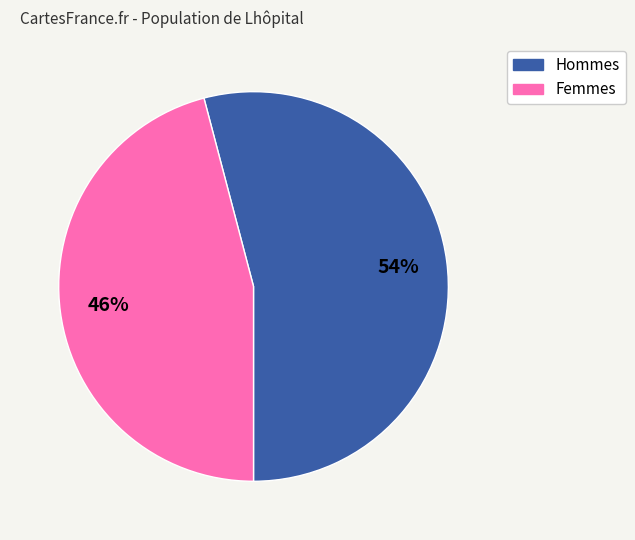

To the nearest percent, what is the average slice percentage?

50%